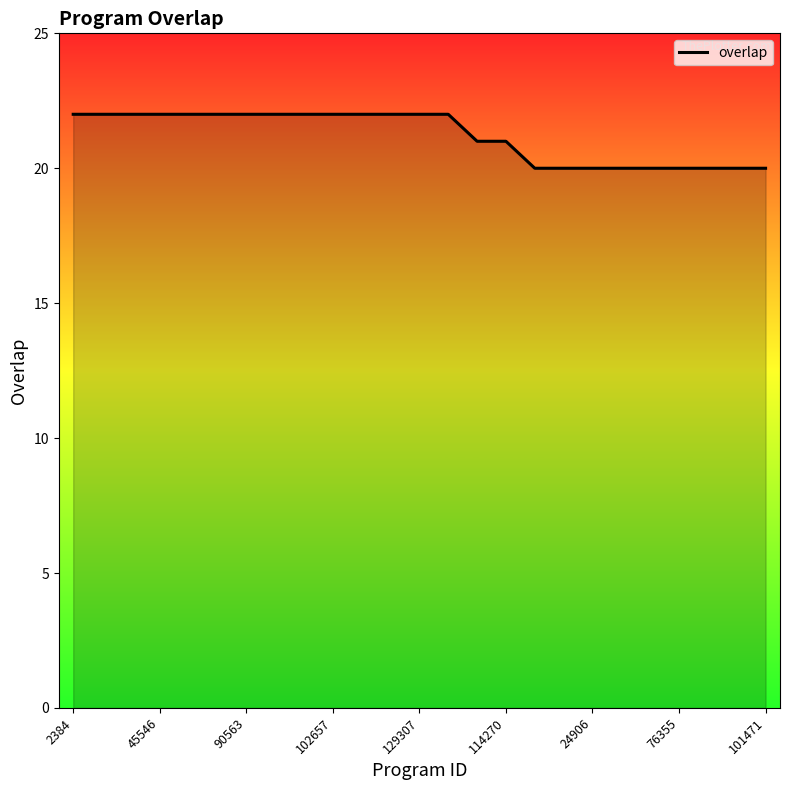

What is the minimum value shown in the chart?

20